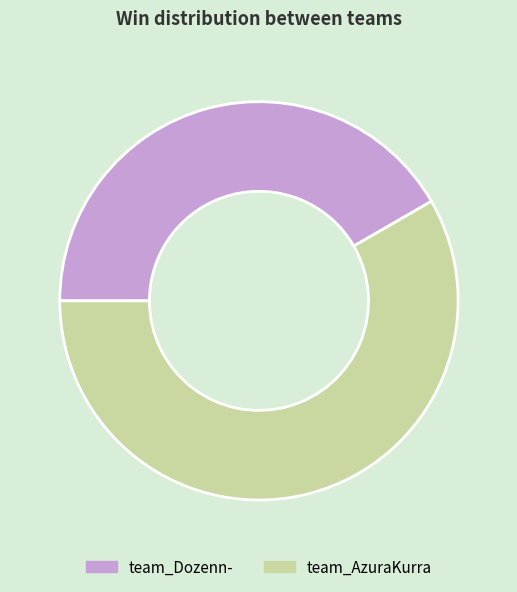

Rank the categories by value from highest to lowest.

team_AzuraKurra, team_Dozenn-